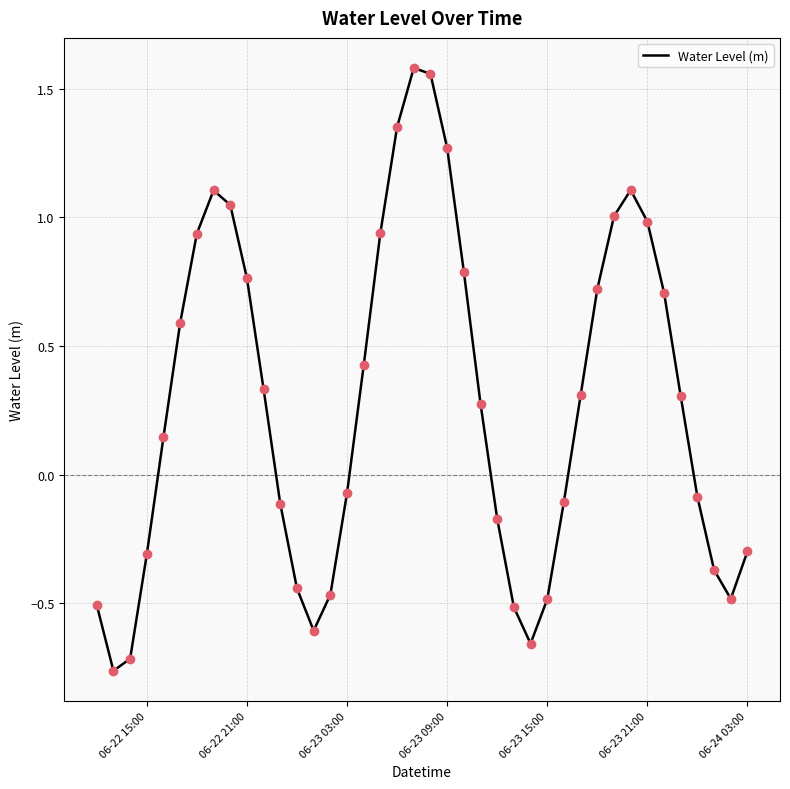

What is the difference between the maximum and minimum values?

2.3